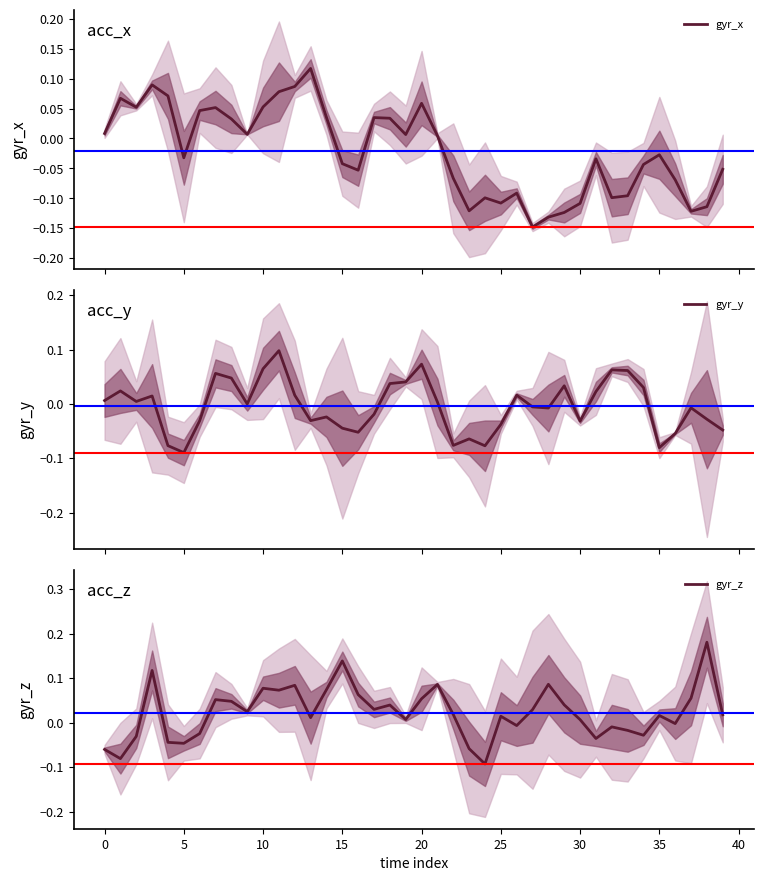

What is the sum of the gyr_z values at 13 and 37?

0.1